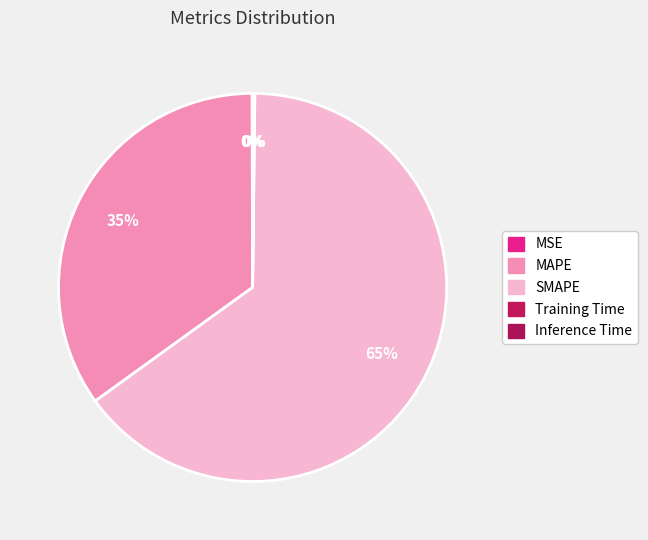

Does Training Time account for over 50% of the chart?

No